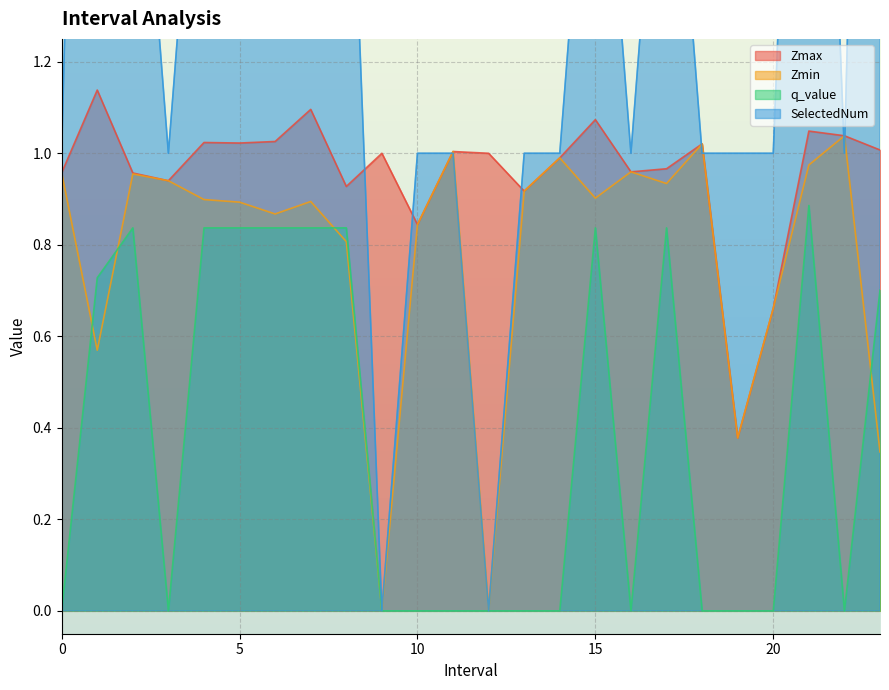

True or false: q_value and Zmax intersect in this chart.

False